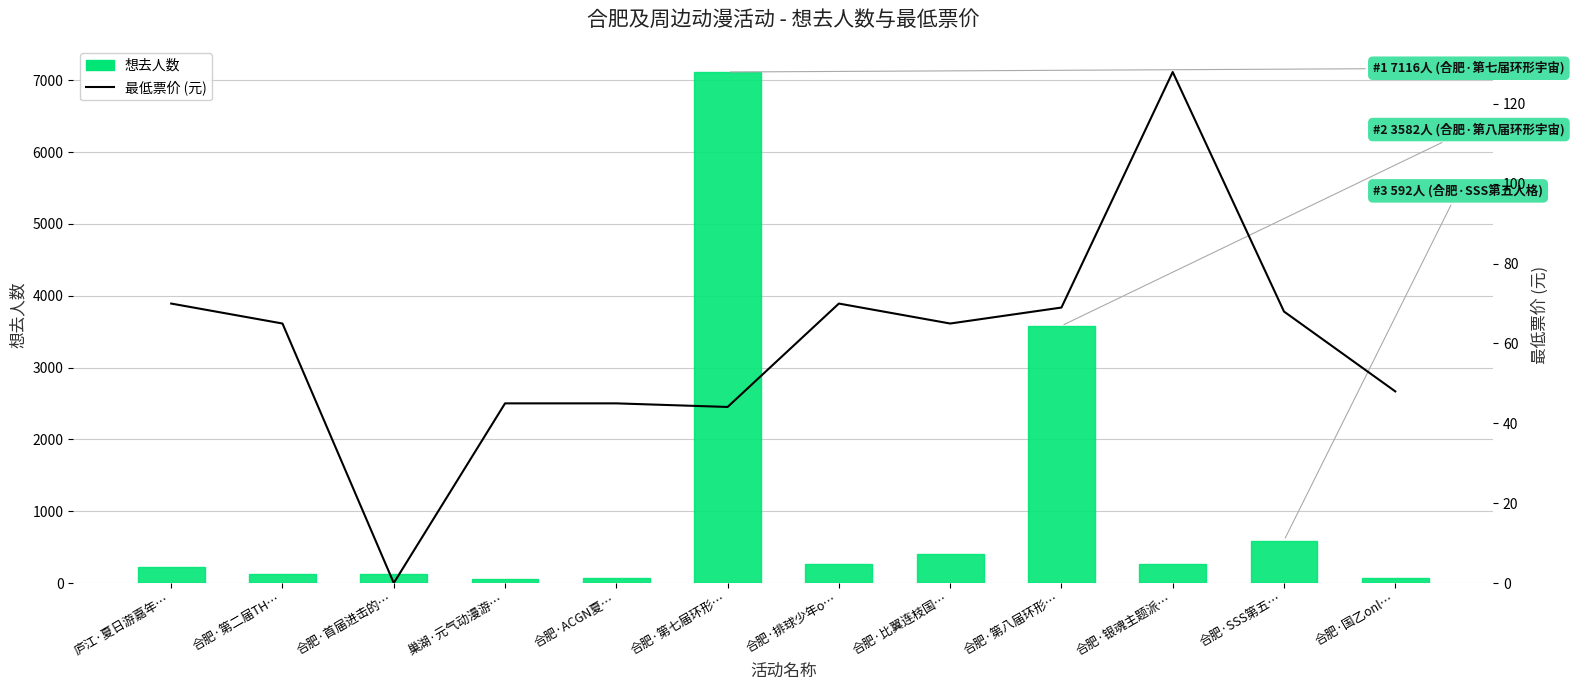

What are all the series names shown in the legend?

想去人数, 最低票价 (元)